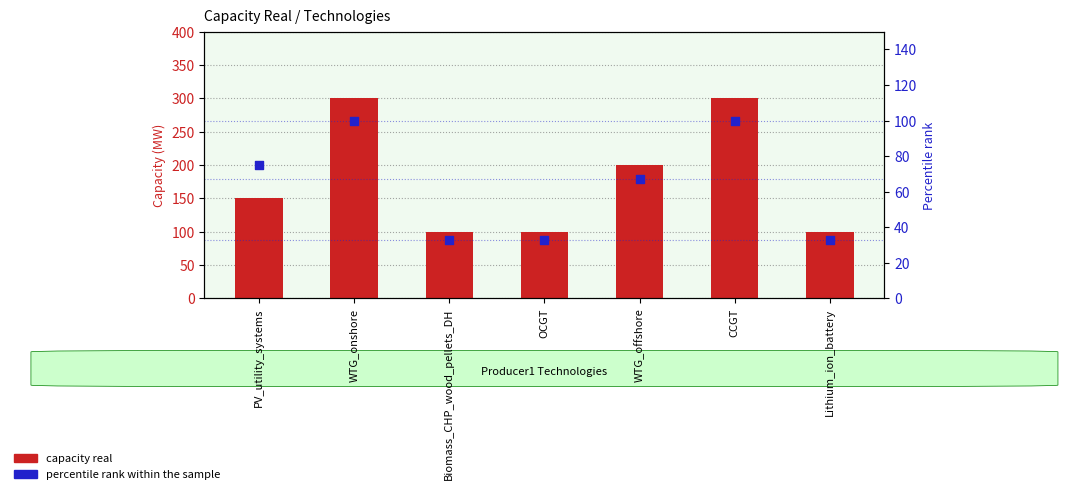

Which series contains the lowest Y value?

percentile rank within the sample